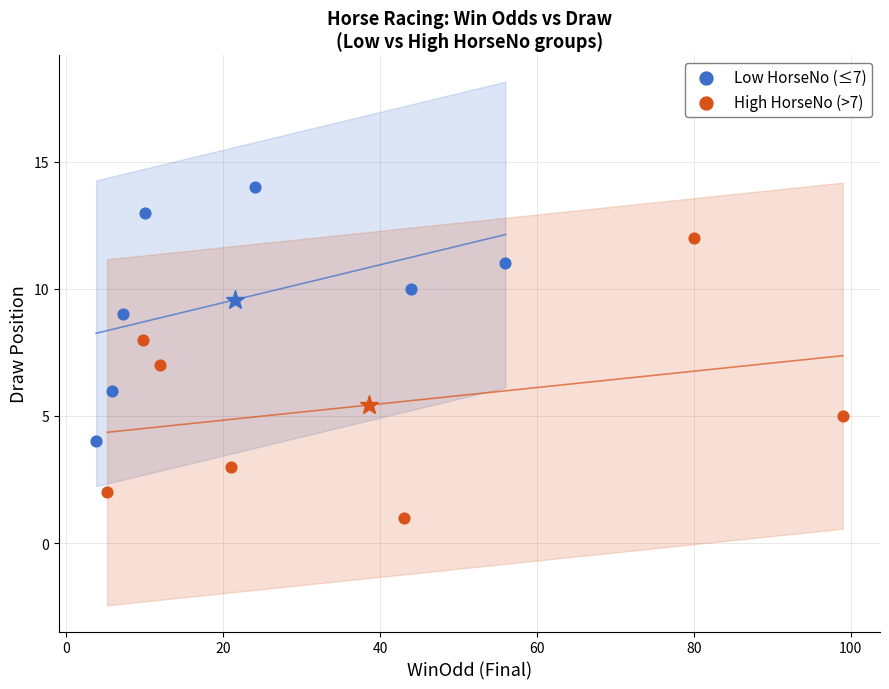

Which series contains the lowest Y value?

High HorseNo (>7)